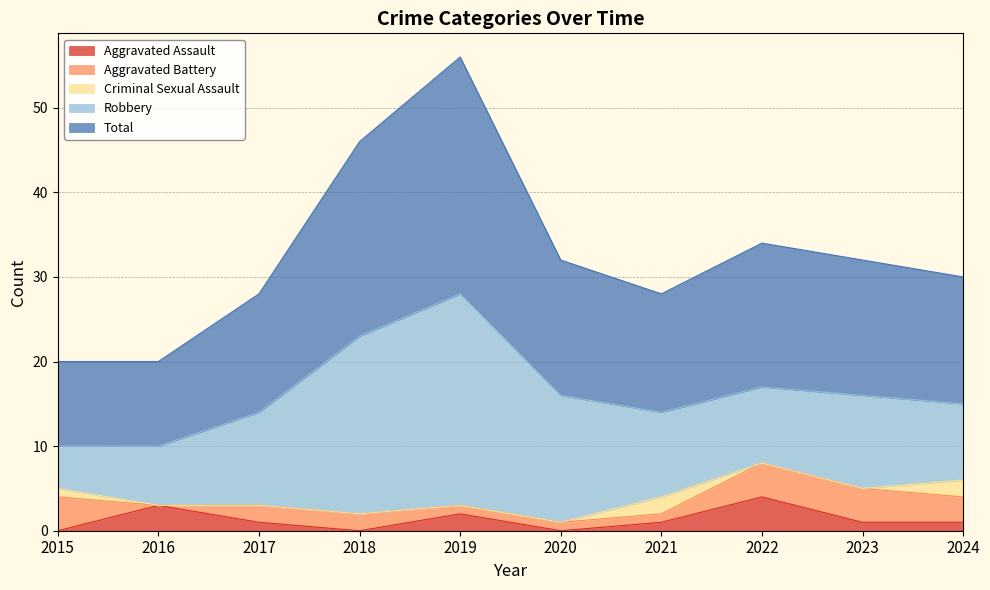

Does the chart display data point markers on the line(s)?

No